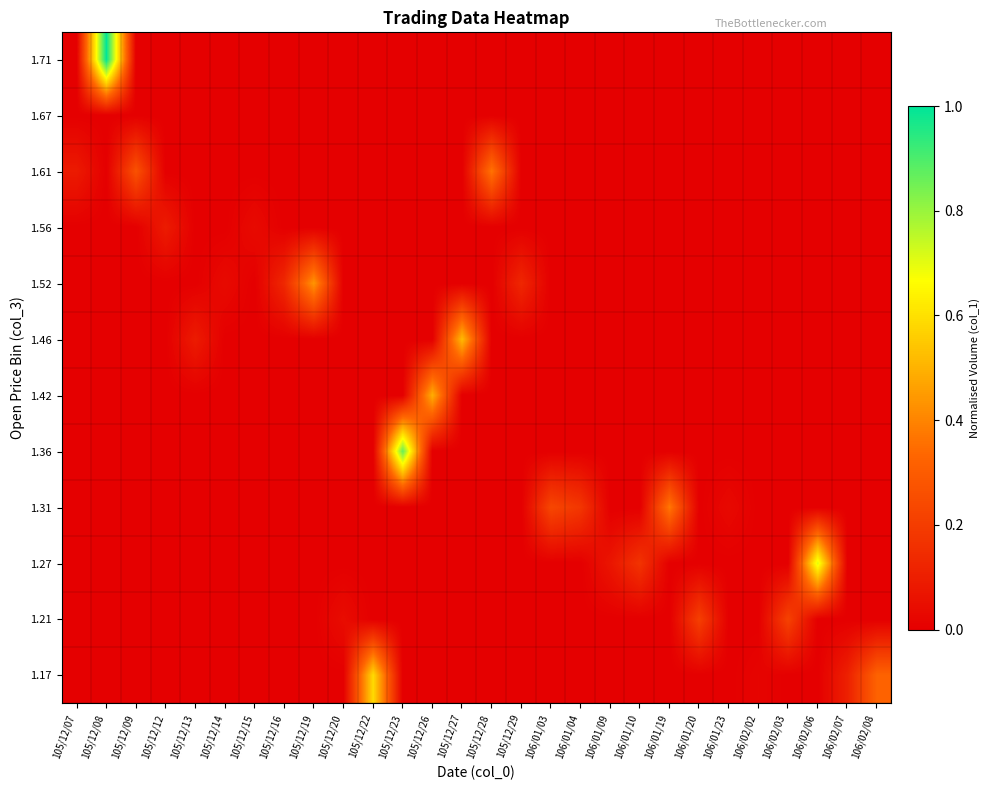

What is the total value across all series at 105/12/13?

0.1